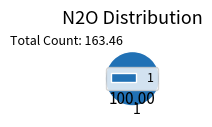

Is there a majority slice in this chart?

Yes